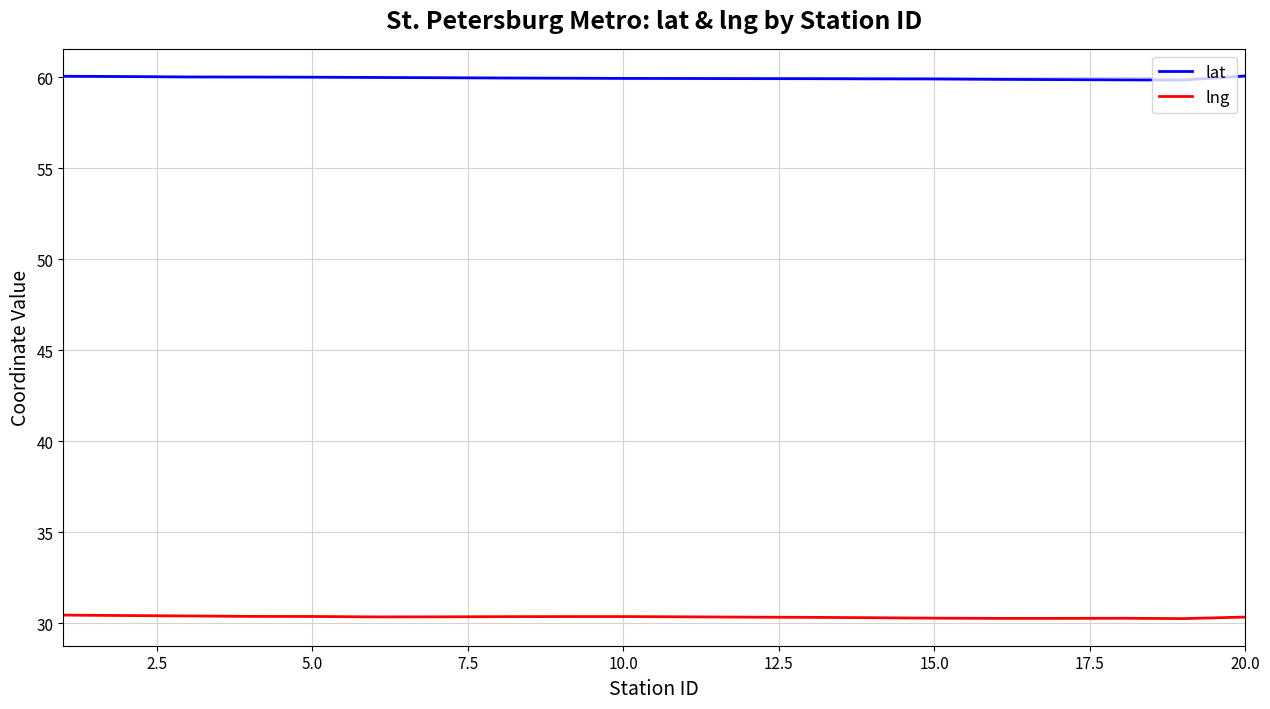

True or false: lng and lat intersect in this chart.

False